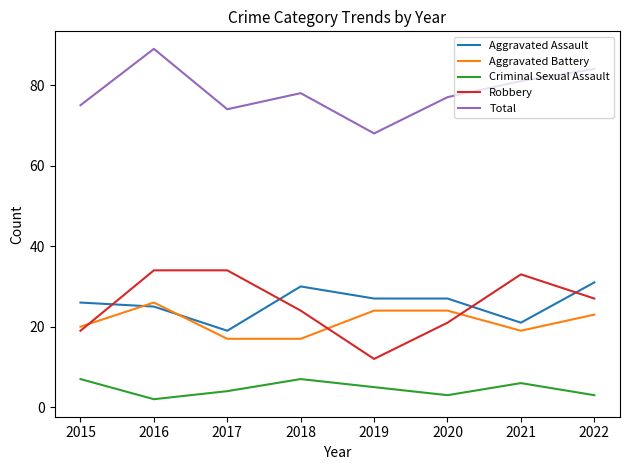

Reading left to right, transcribe all the data shown in this chart.

Aggravated Assault: 26	25	19	30	27	27	21	31
Aggravated Battery: 20	26	17	17	24	24	19	23
Criminal Sexual Assault: 7	2	4	7	5	3	6	3
Robbery: 19	34	34	24	12	21	33	27
Total: 75	89	74	78	68	77	81	84